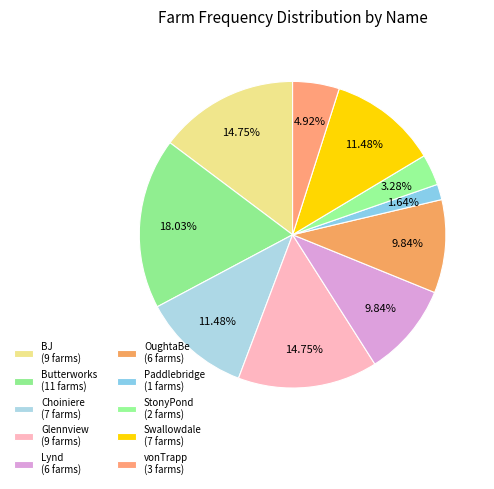

How many segments does this pie chart have?

10